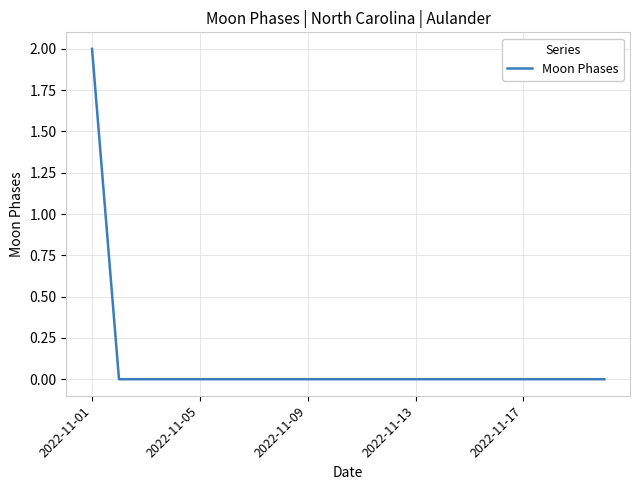

How many lines are shown in the chart?

1